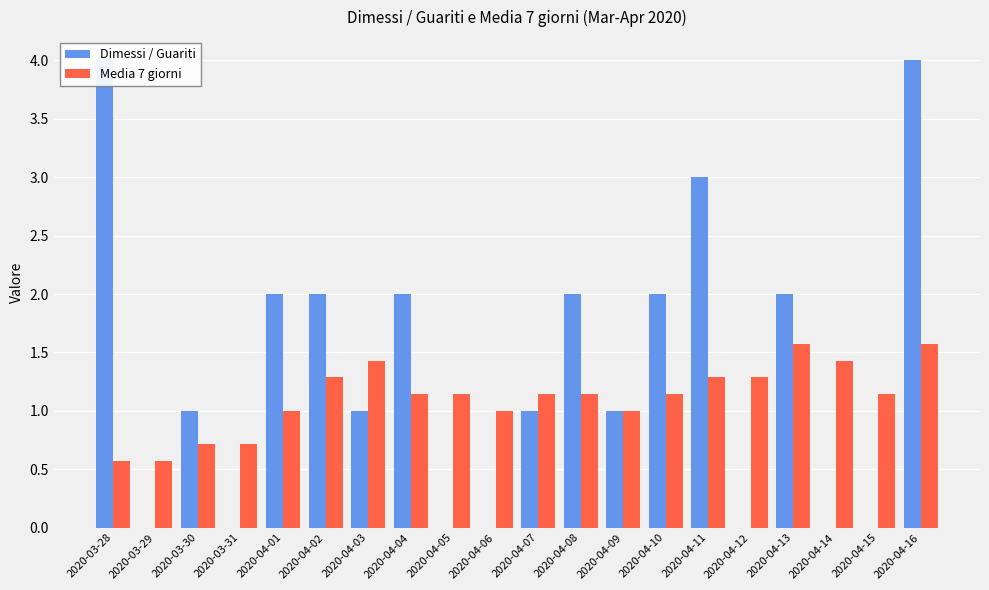

Which label corresponds to the smallest value in the chart?

2020-03-29